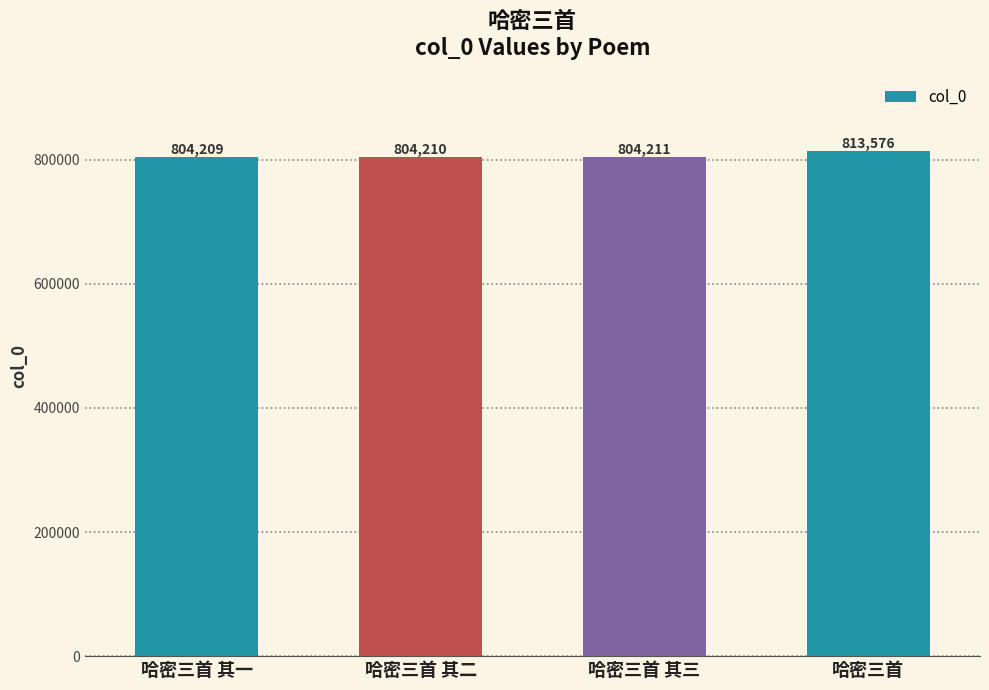

What is the difference between the second highest and second lowest values?

1